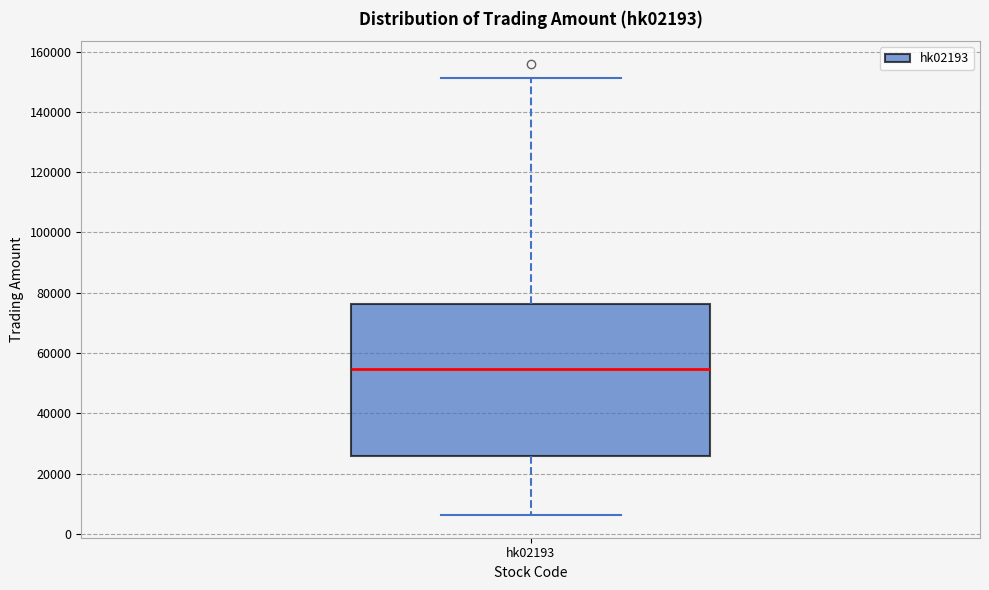

Transcribe this box plot: give where the median line is, the range the box spans, and where the two whiskers end, as read against the y-axis. The values are not printed on the chart, so give them approximately, as read against the axis.

median 54000, box 26000 to 76000, whiskers 6000 to 152000